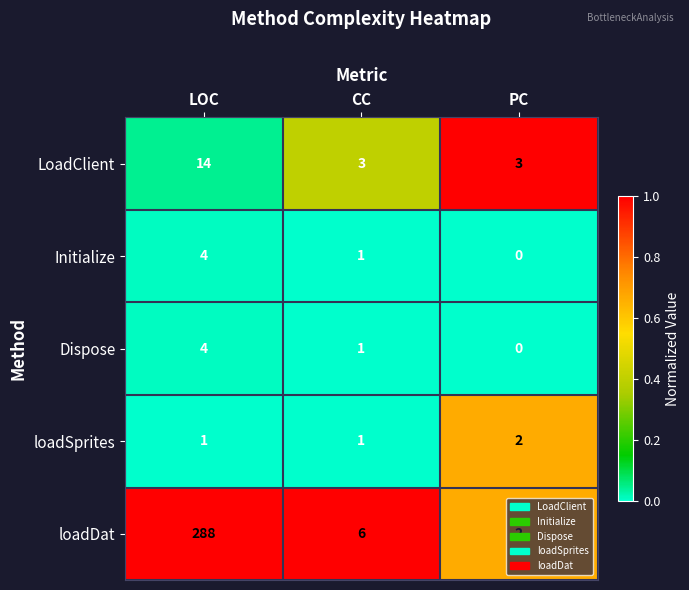

Which category has the lowest value across all series?

PC